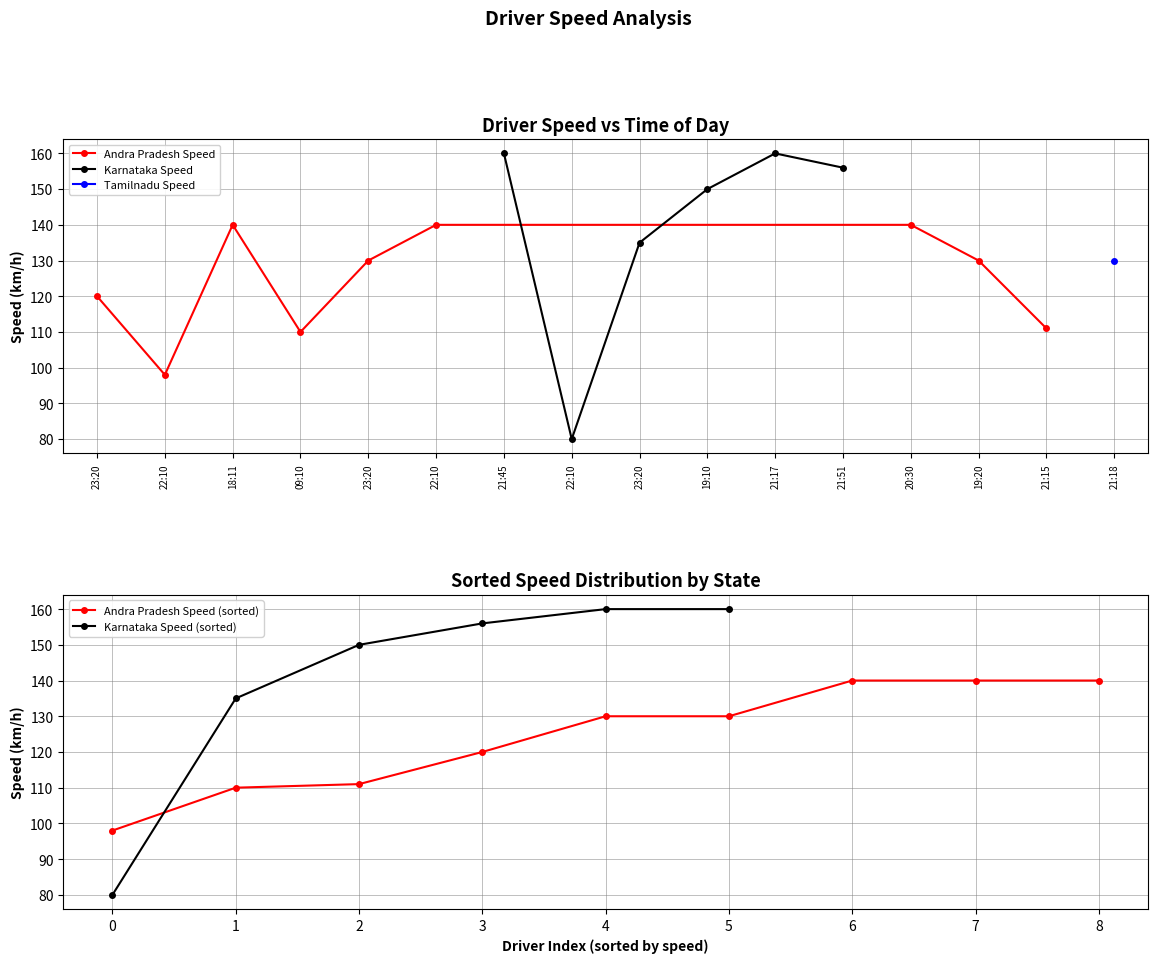

Reading left to right, what are all the values shown in this chart?

23:20=120	22:10=98	18:11=140	09:10=110	23:20=130	22:10=140	21:45=160	22:10=80	23:20=135	19:10=150	21:17=160	21:51=156	20:30=140	19:20=130	21:15=111	21:18=130